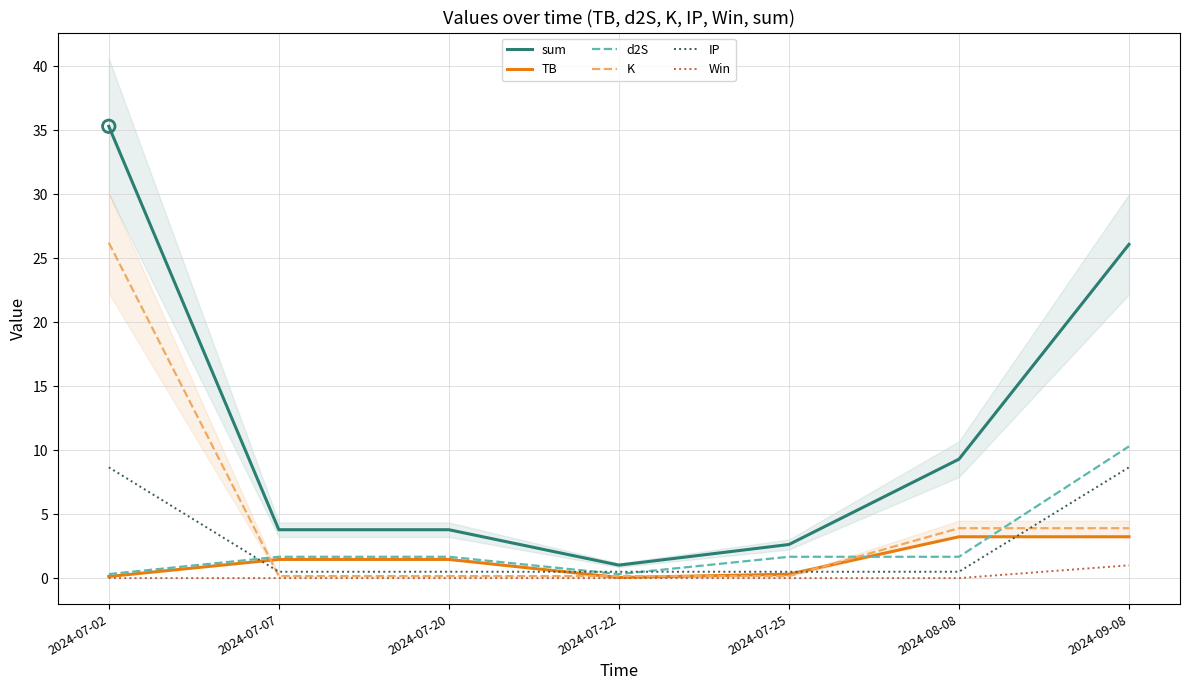

Which series has the largest Y range (max minus min)?

sum